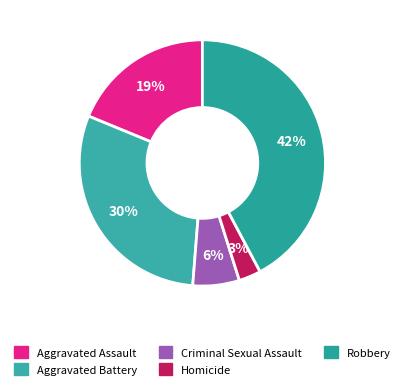

Between Criminal Sexual Assault and Aggravated Battery, which is larger?

Aggravated Battery